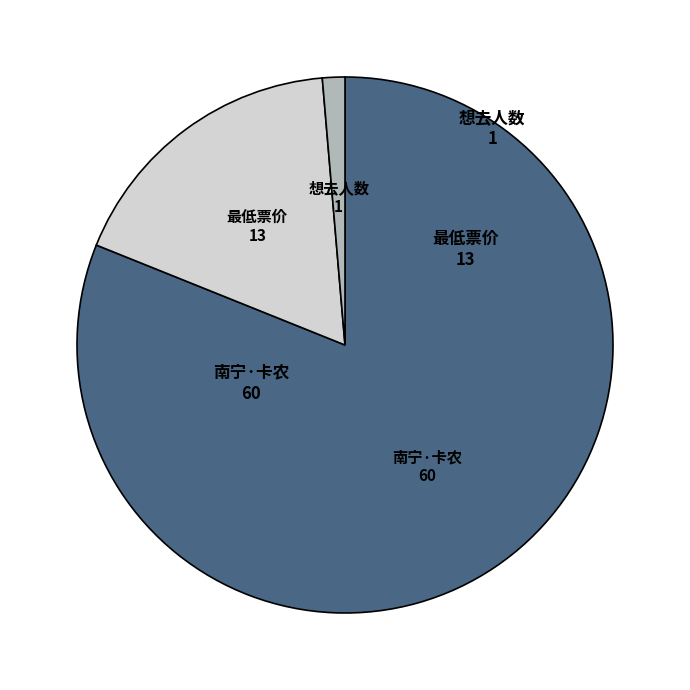

What is the ratio of the value at 最低票价 to the value at 想去人数?

13.0